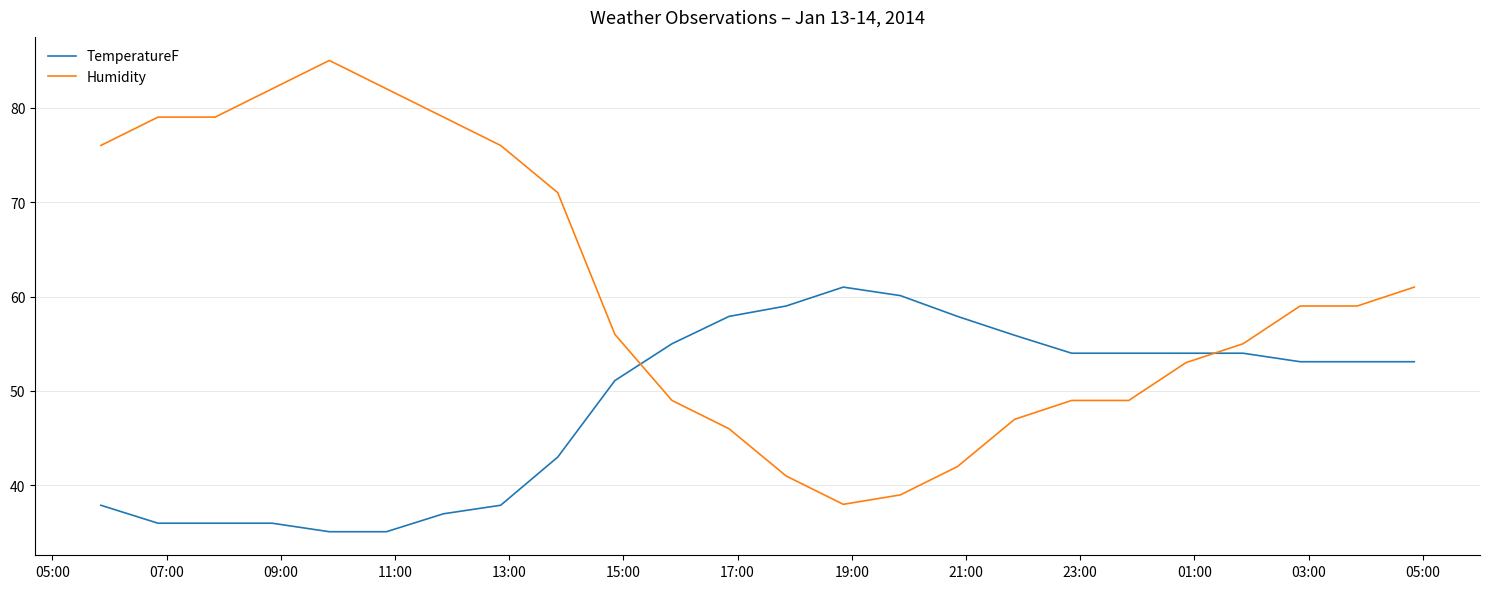

Which series has the widest spread of values?

Humidity